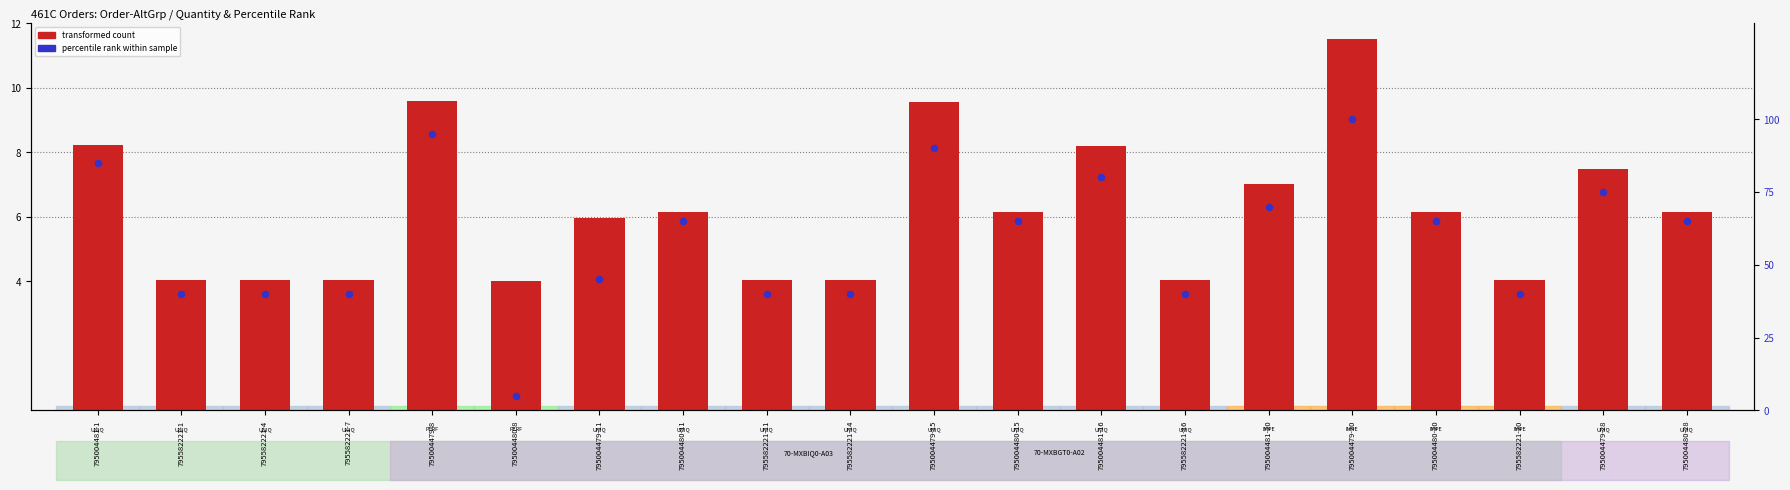

Which series contains the lowest Y value?

transformed count